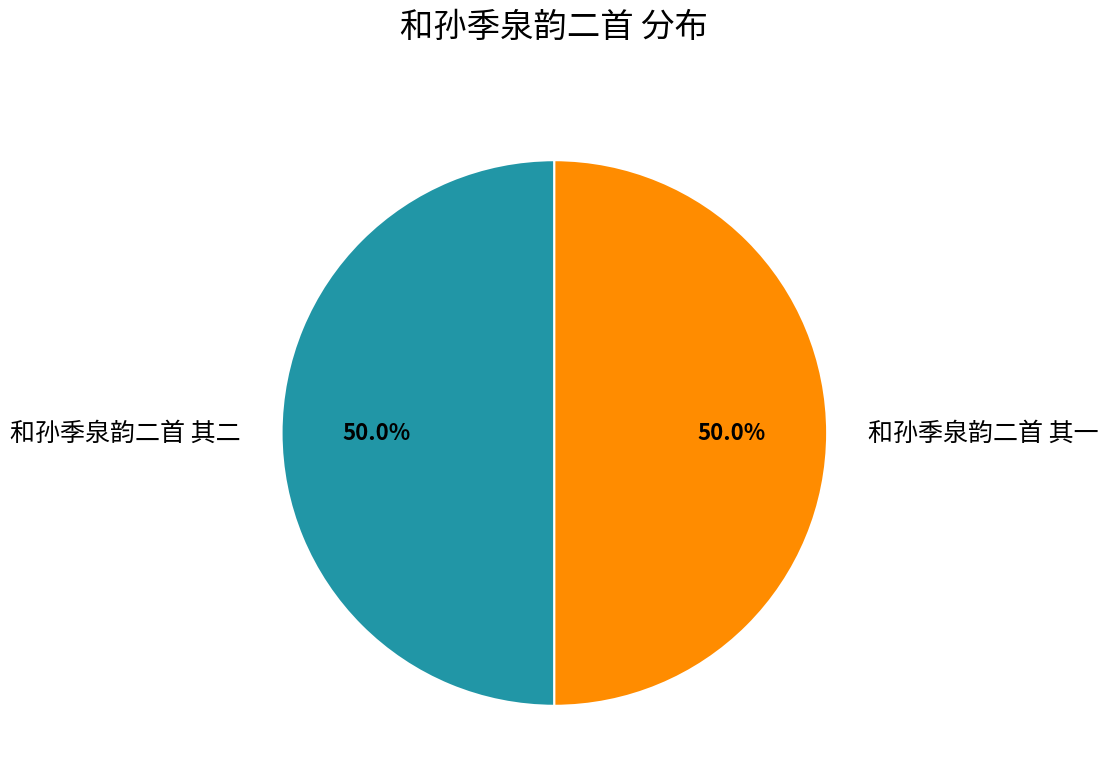

What is the total percentage of 和孙季泉韵二首 其二 and 和孙季泉韵二首 其一?

100.0%